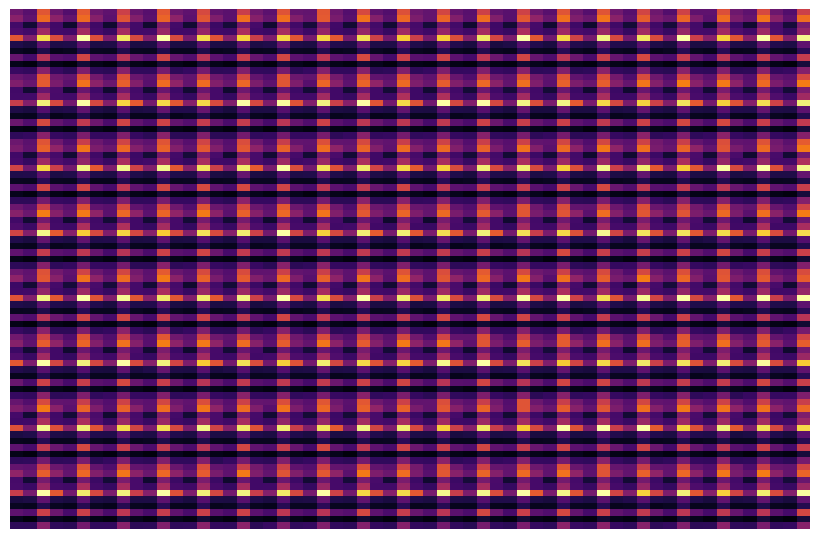

At which category does the chart reach its peak across all series?

2